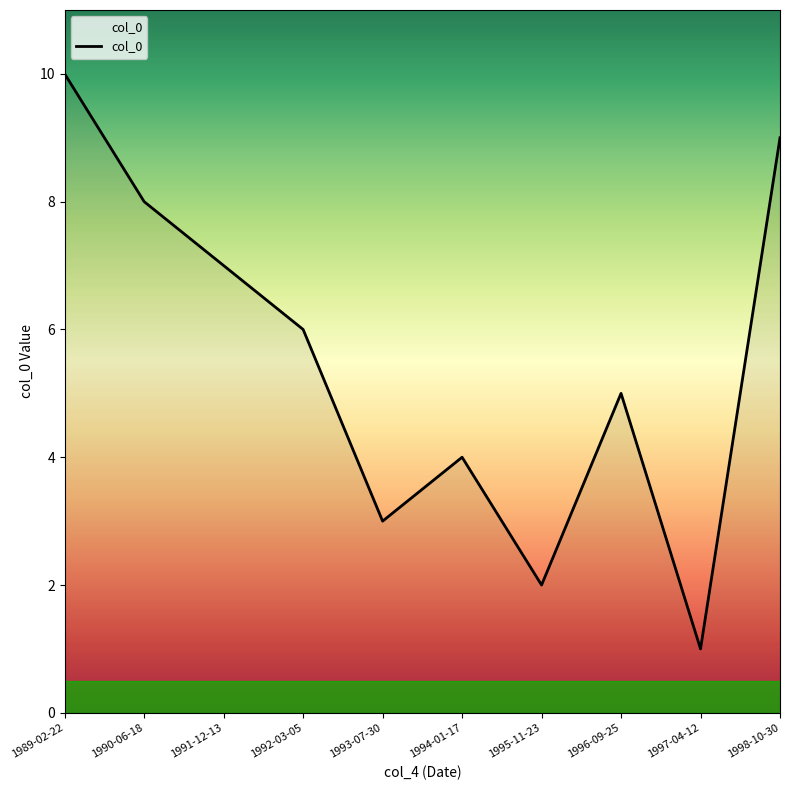

Is it true that the value at 1995-11-23 is 1?

False